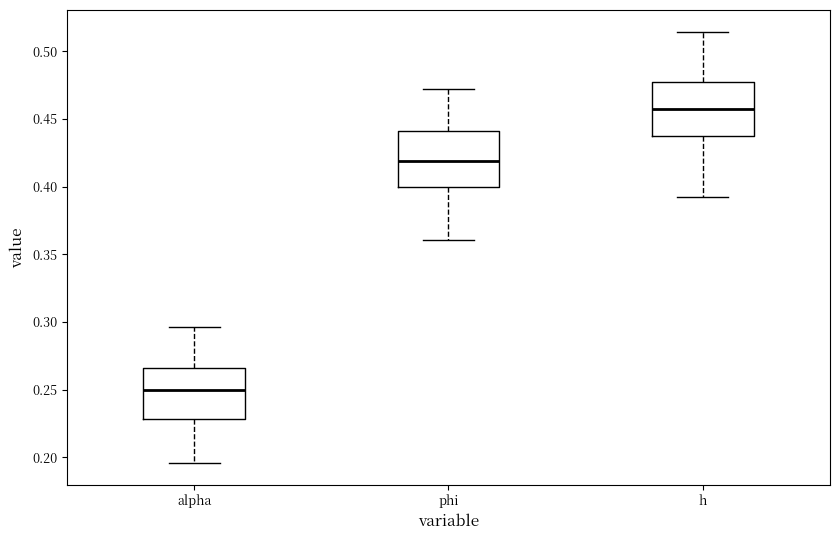

Where does the lower whisker of the box for phi end on the y-axis? The values are not printed on the chart, so give them approximately, as read against the axis.

0.360